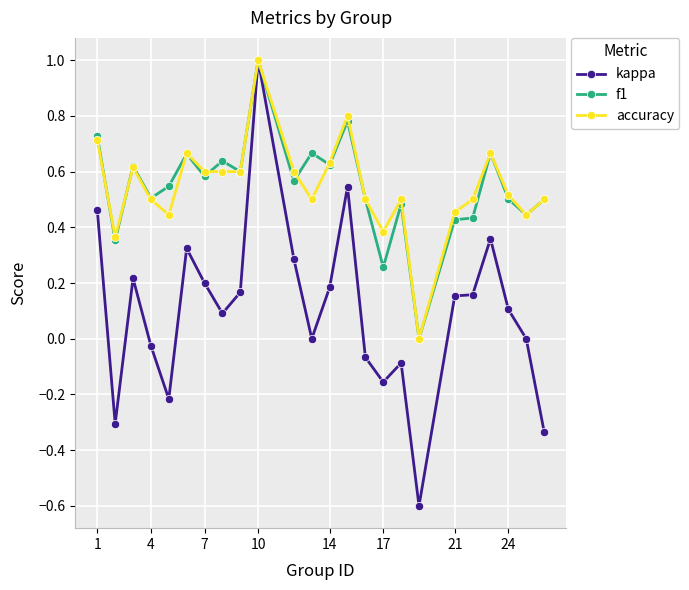

Which series has the widest spread of values?

kappa